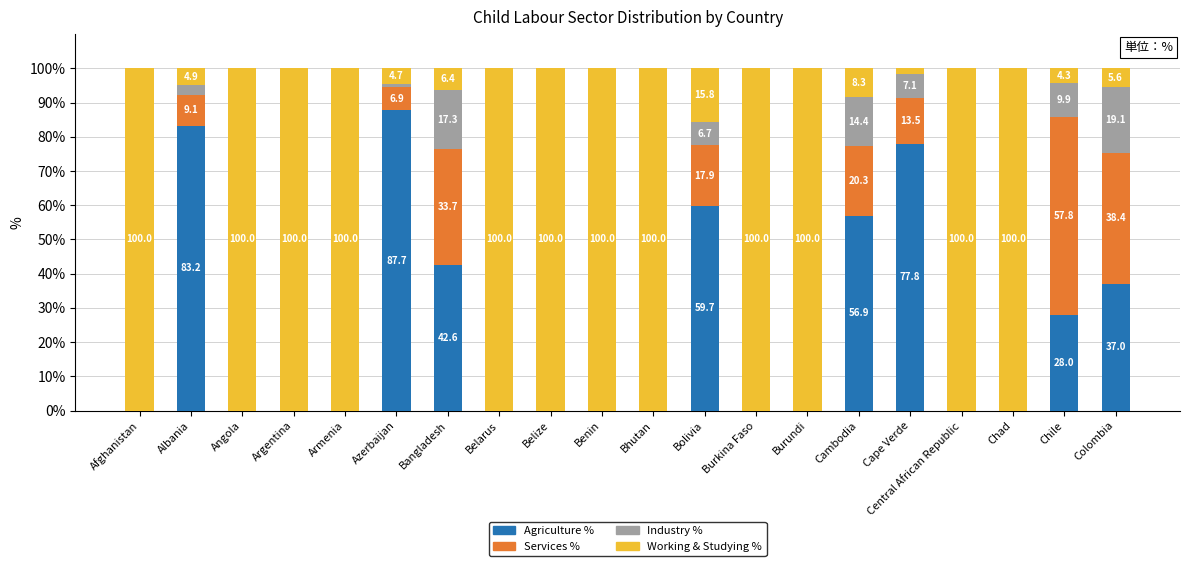

Is it true that Agriculture % equals 0.0 at Burkina Faso?

True